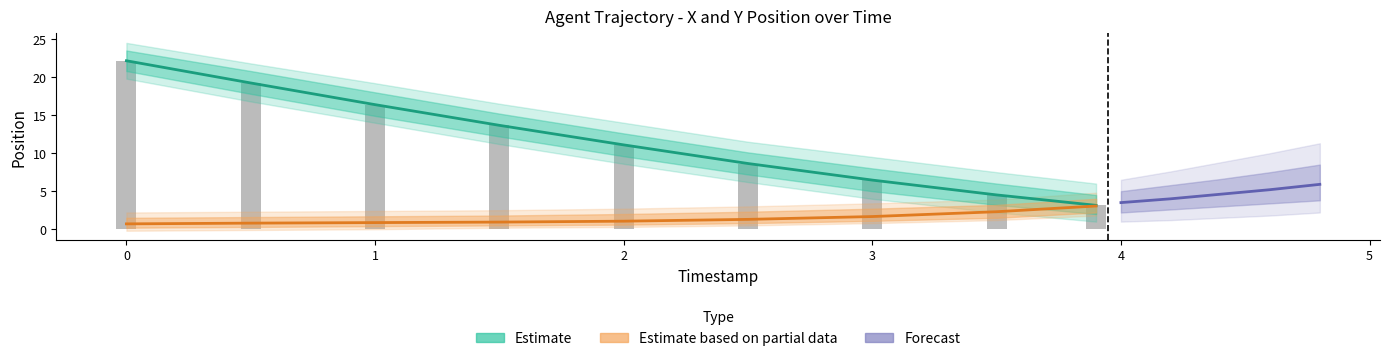

Is the value of Y at 0.5 greater than the value of X at 3.0?

Yes